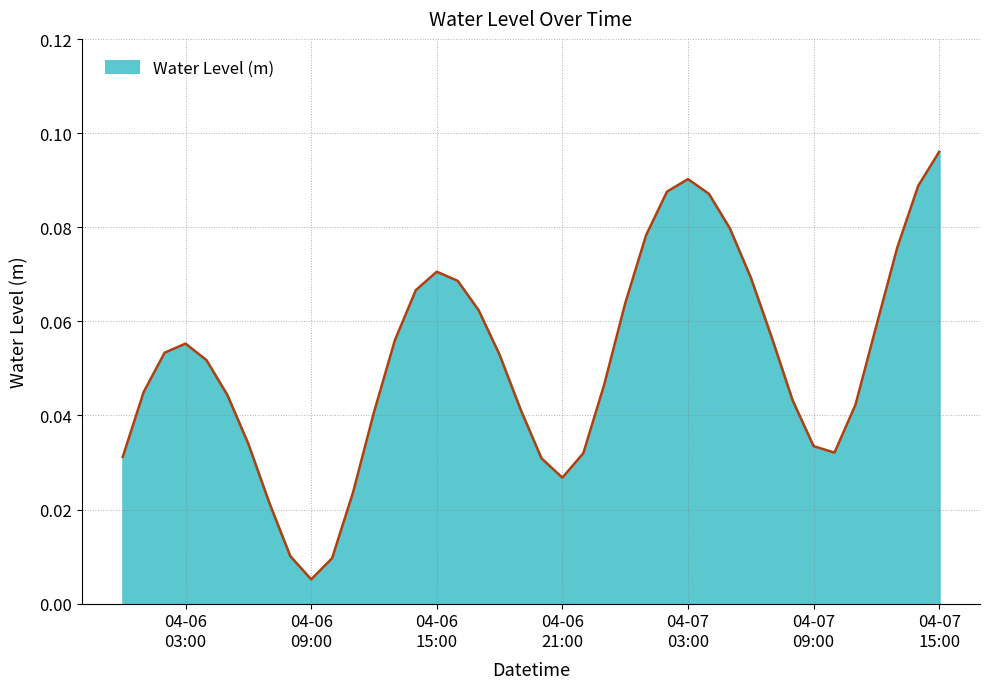

What is the greatest value displayed?

0.1